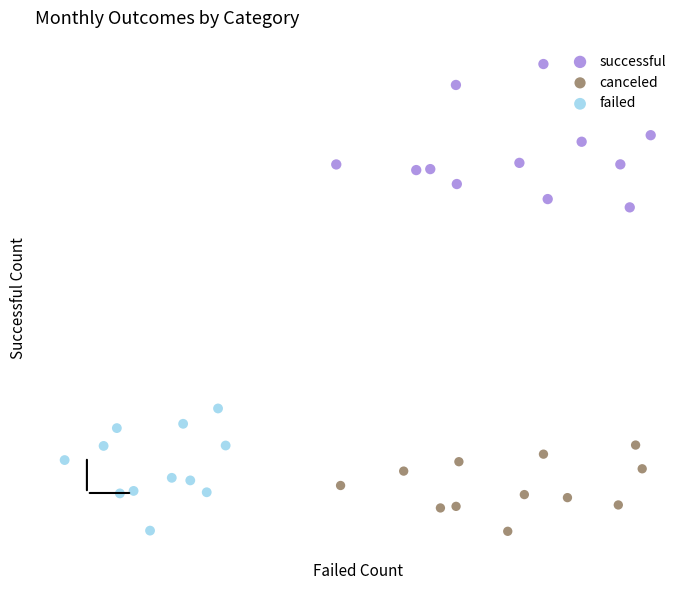

Which series has the largest Y range (max minus min)?

successful